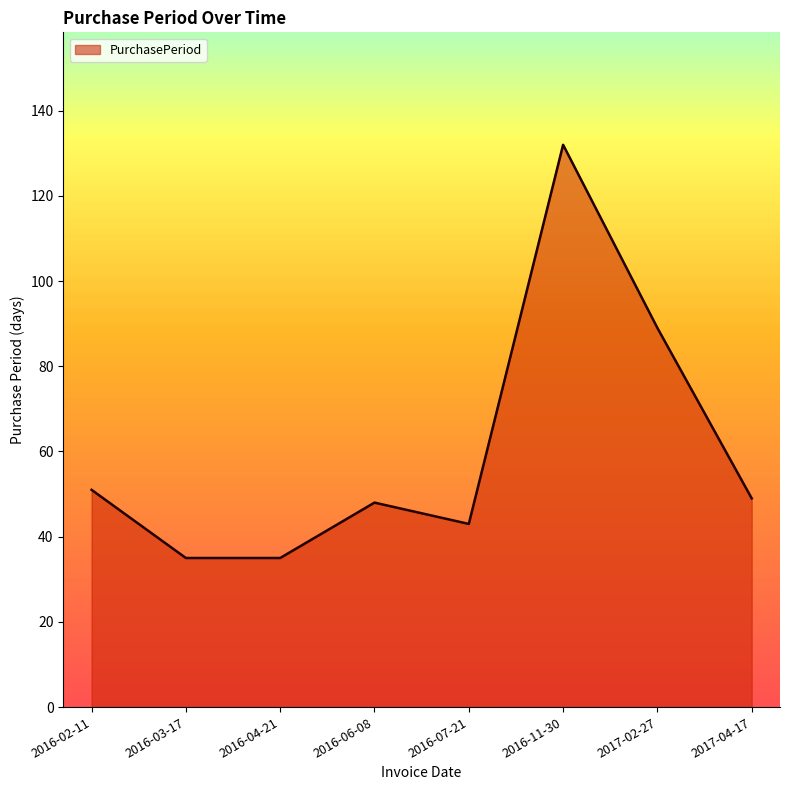

Where does the data first go above 49?

2016-02-11